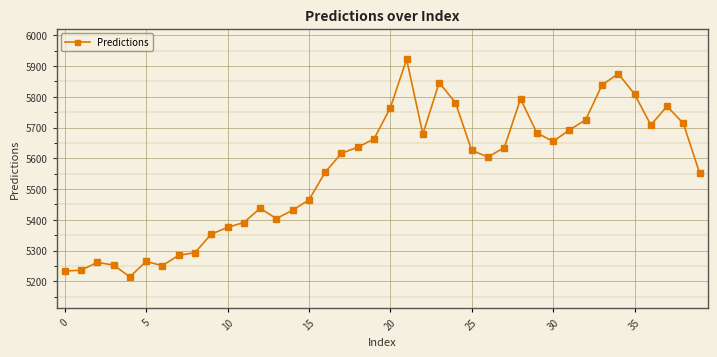

What is the difference between the maximum and minimum values?

707.7